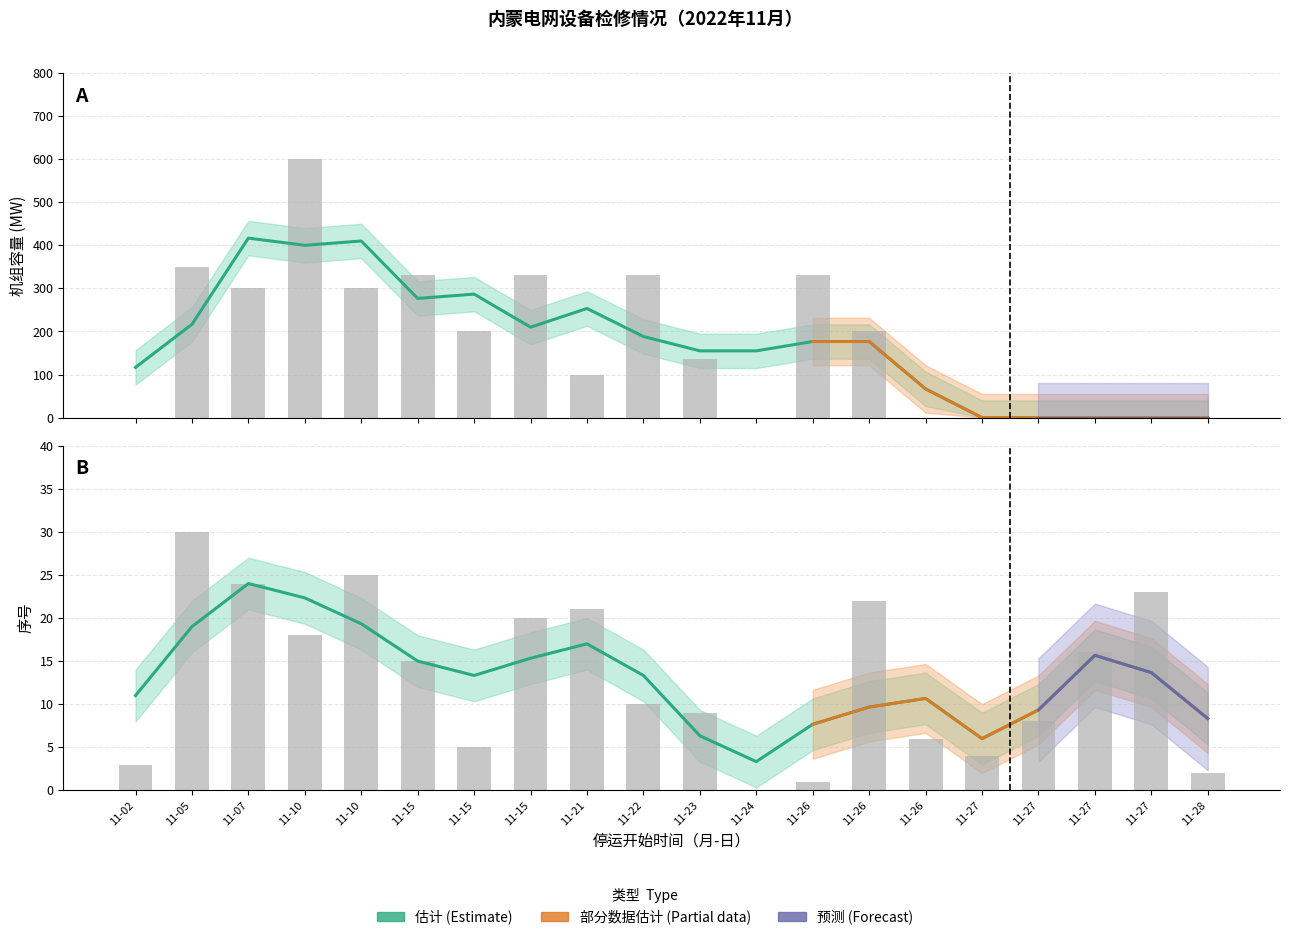

Are the bars grouped side by side (vs. stacked)?

Yes